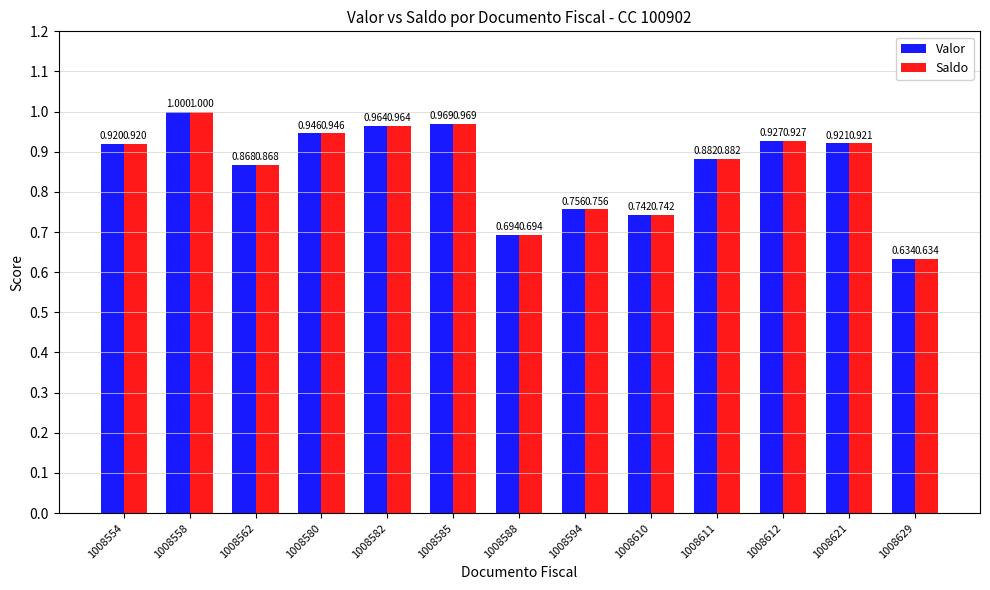

Is the value of Valor at 1008629 greater than the value of Saldo at 1008558?

No